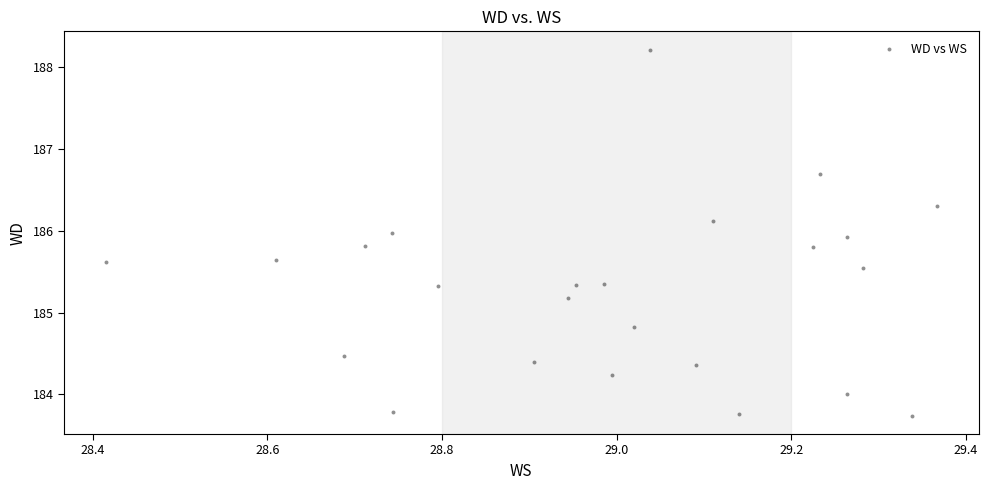

What is the range of X values (max minus min)?

1.0